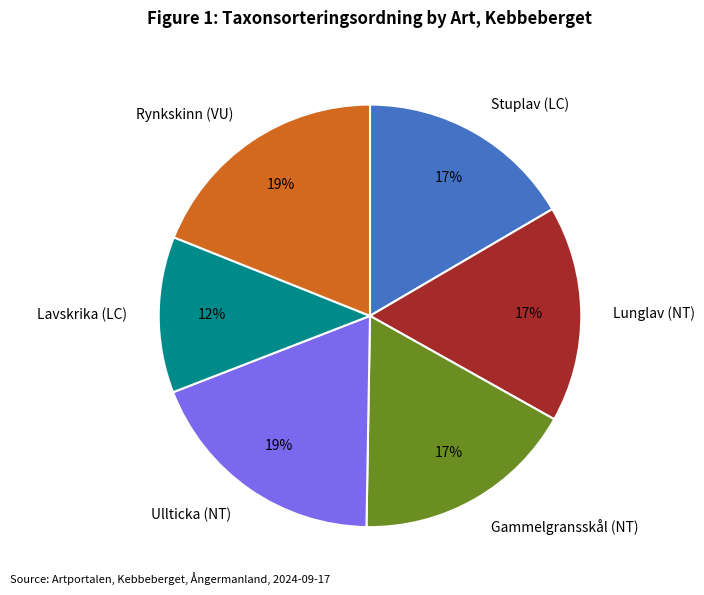

To the nearest percent, what portion does Gammelgransskål (NT) represent?

17%